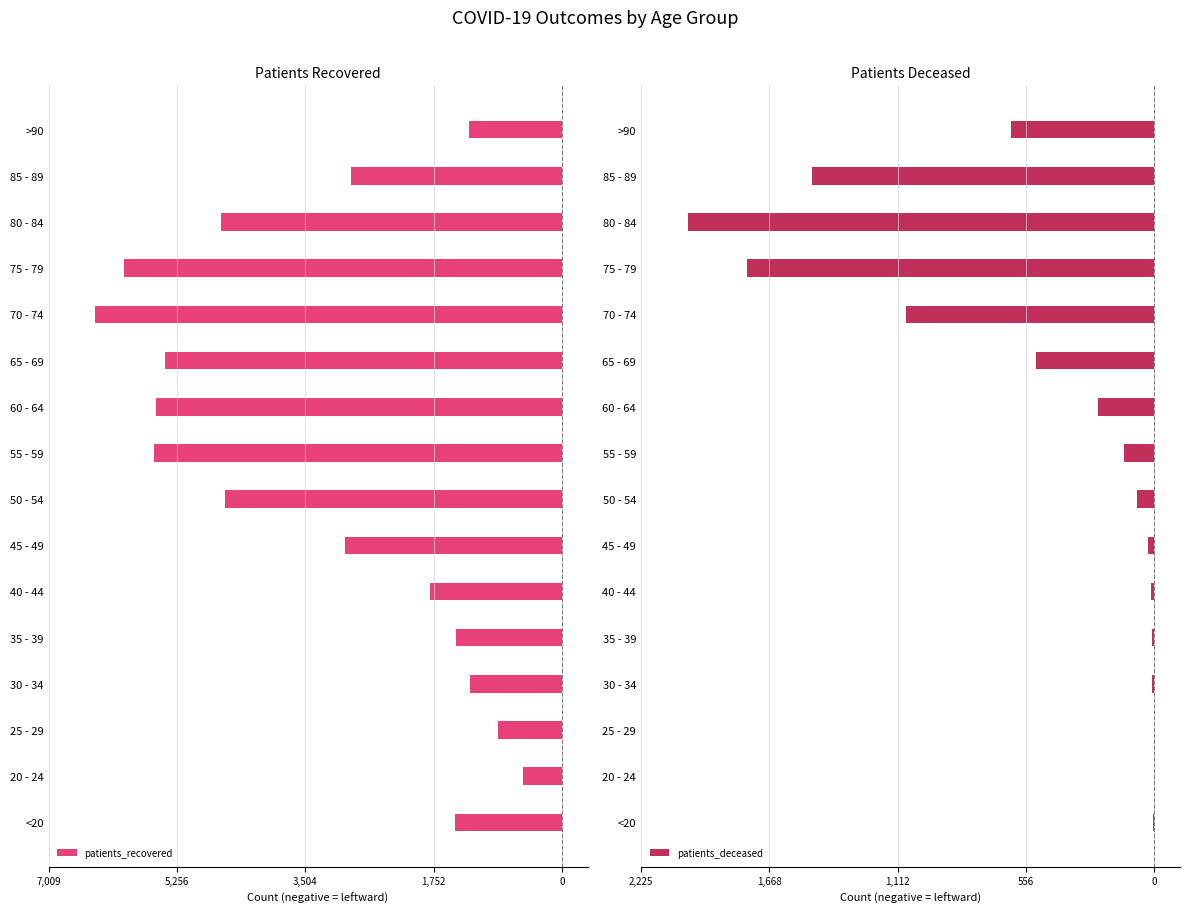

Reading right to left, list all the values displayed in this chart.

patients_recovered: -1267	-2879	-4656	-5978	-6372	-5424	-5544	-5565	-4595	-2964	-1799	-1442	-1260	-878	-536	-1460
patients_deceased: -623	-1483	-2023	-1766	-1078	-515	-244	-131	-77	-26	-13	-10	-11	-2	-3	-6